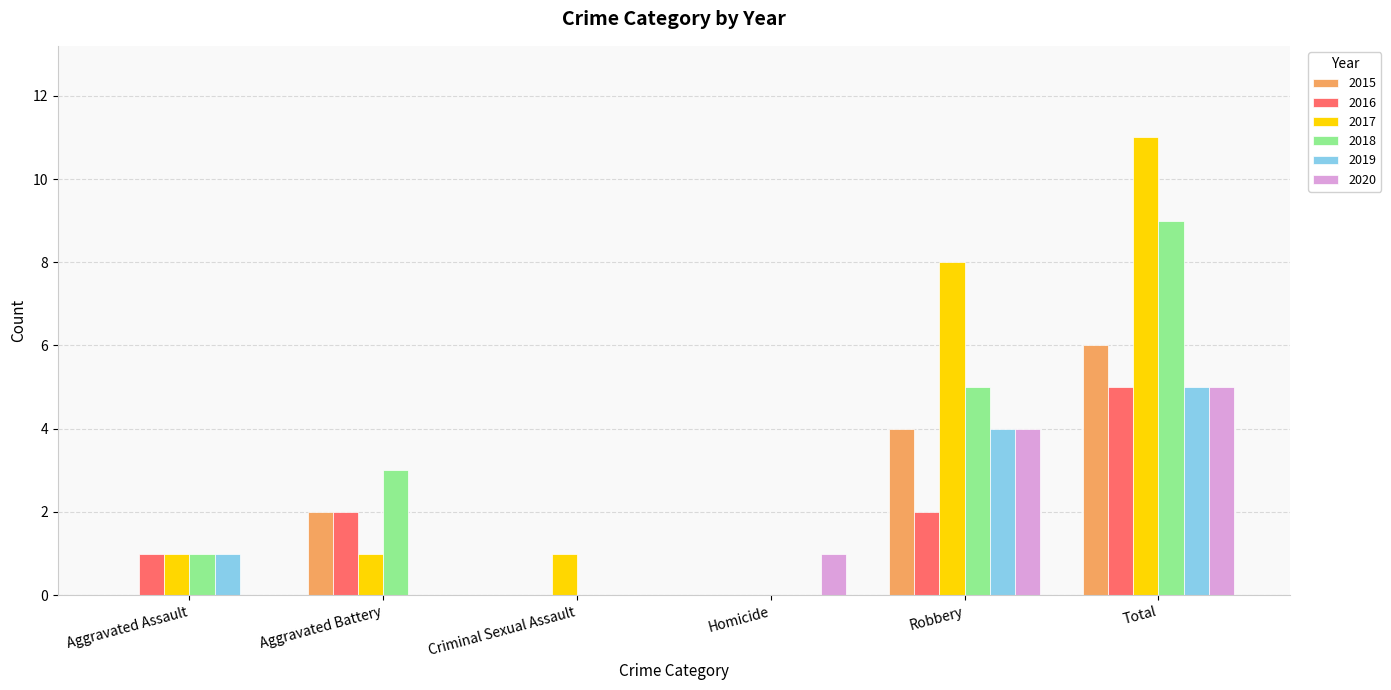

Between Homicide and Robbery, which series saw the biggest shift?

2017